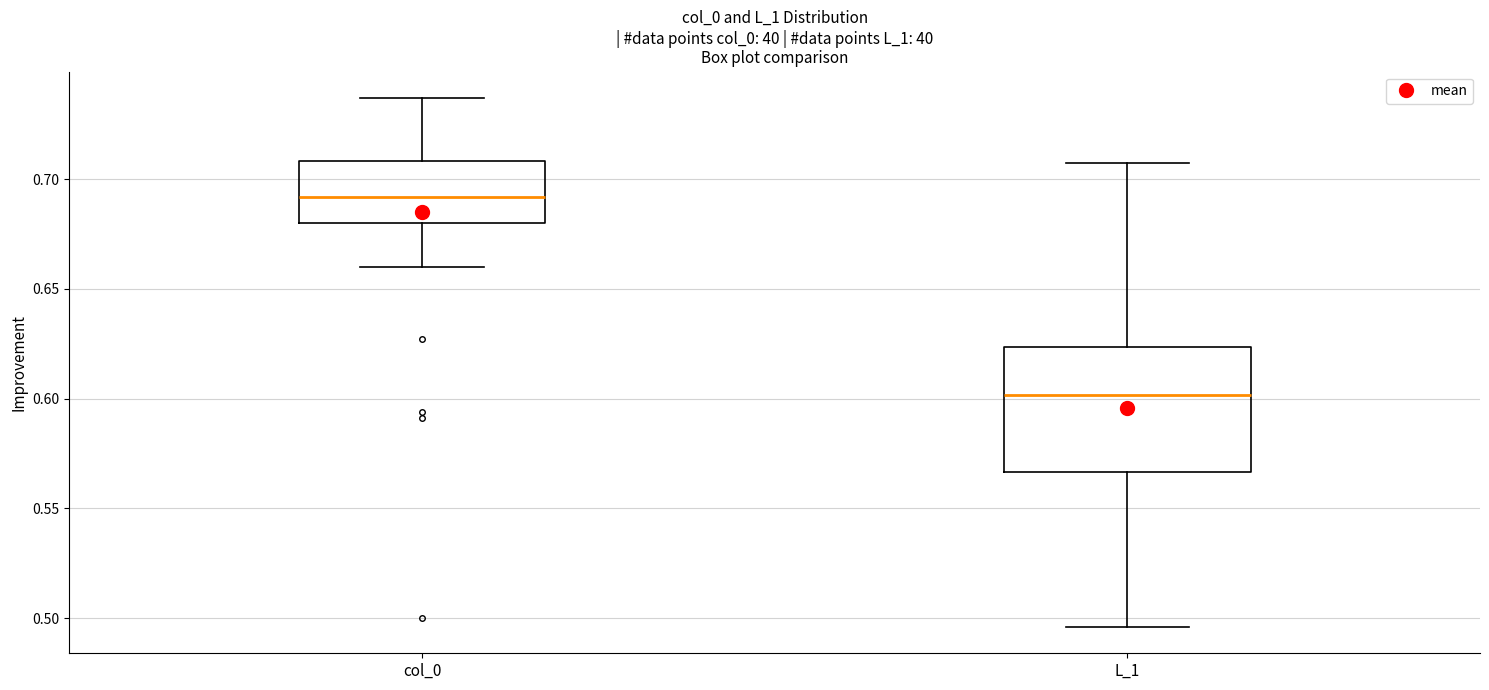

Which box's median line is the highest?

col_0